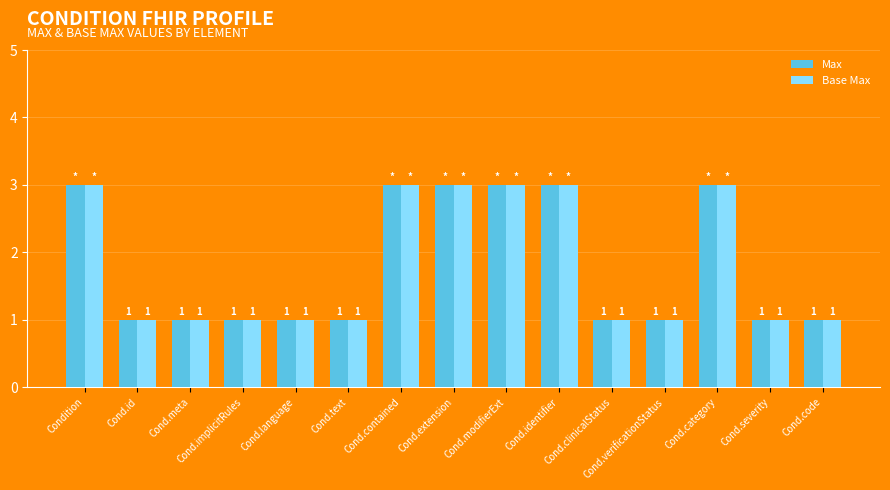

Are the bars horizontal?

No